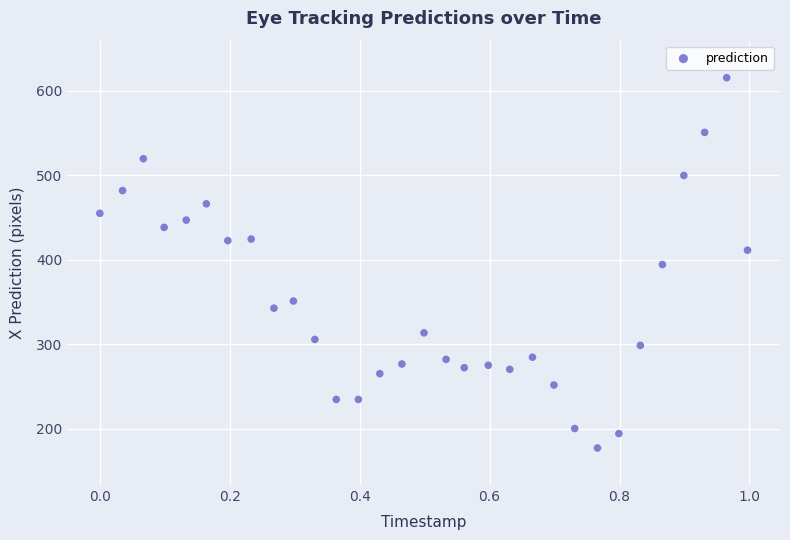

What is the range of Y values (max minus min)?

438.2